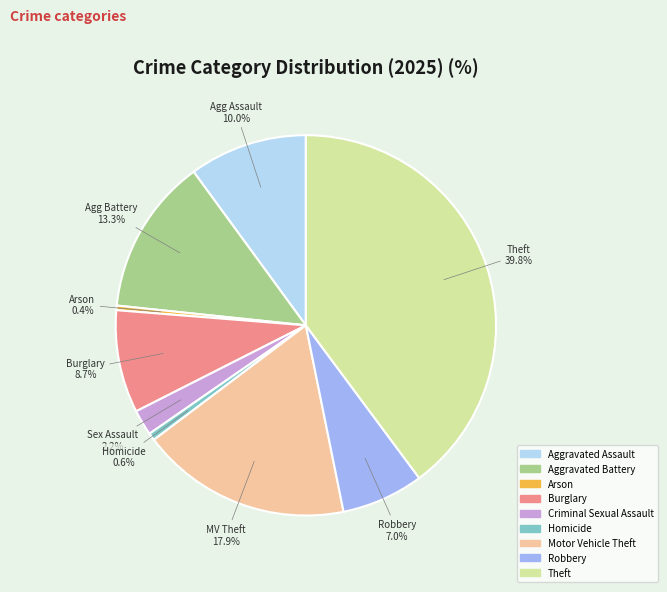

To the nearest percent, what portion does Burglary represent?

9%